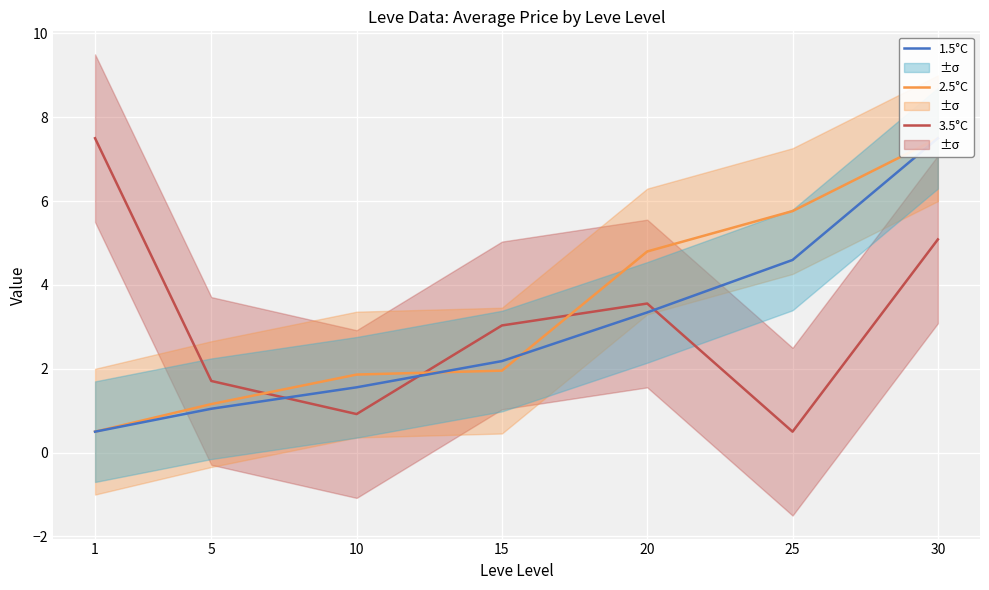

What is the average value of the 3.5°C series?

3.2